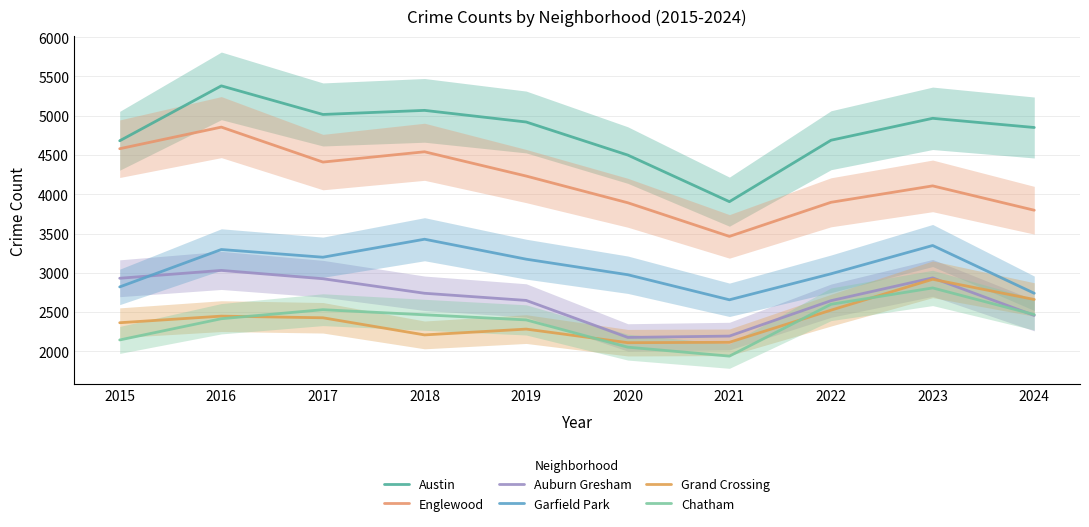

What is the total value across all series at 2015?

19524